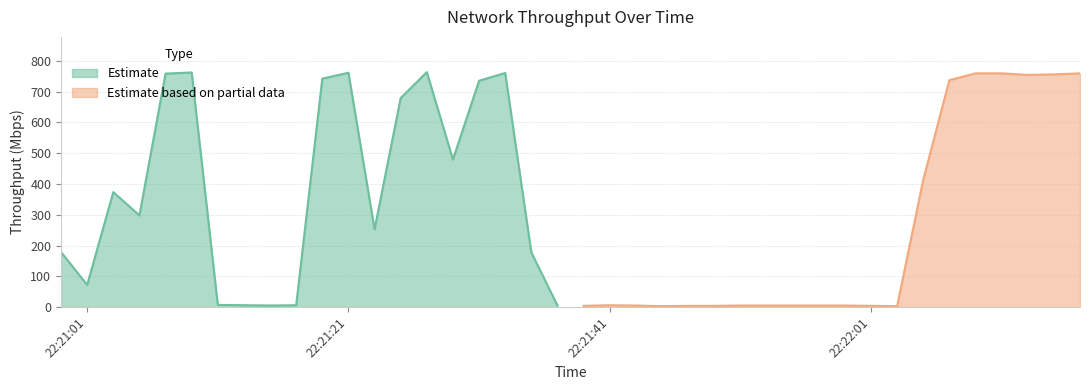

What is the label of the 12th point from the right?

2019-06-16 22:21:55